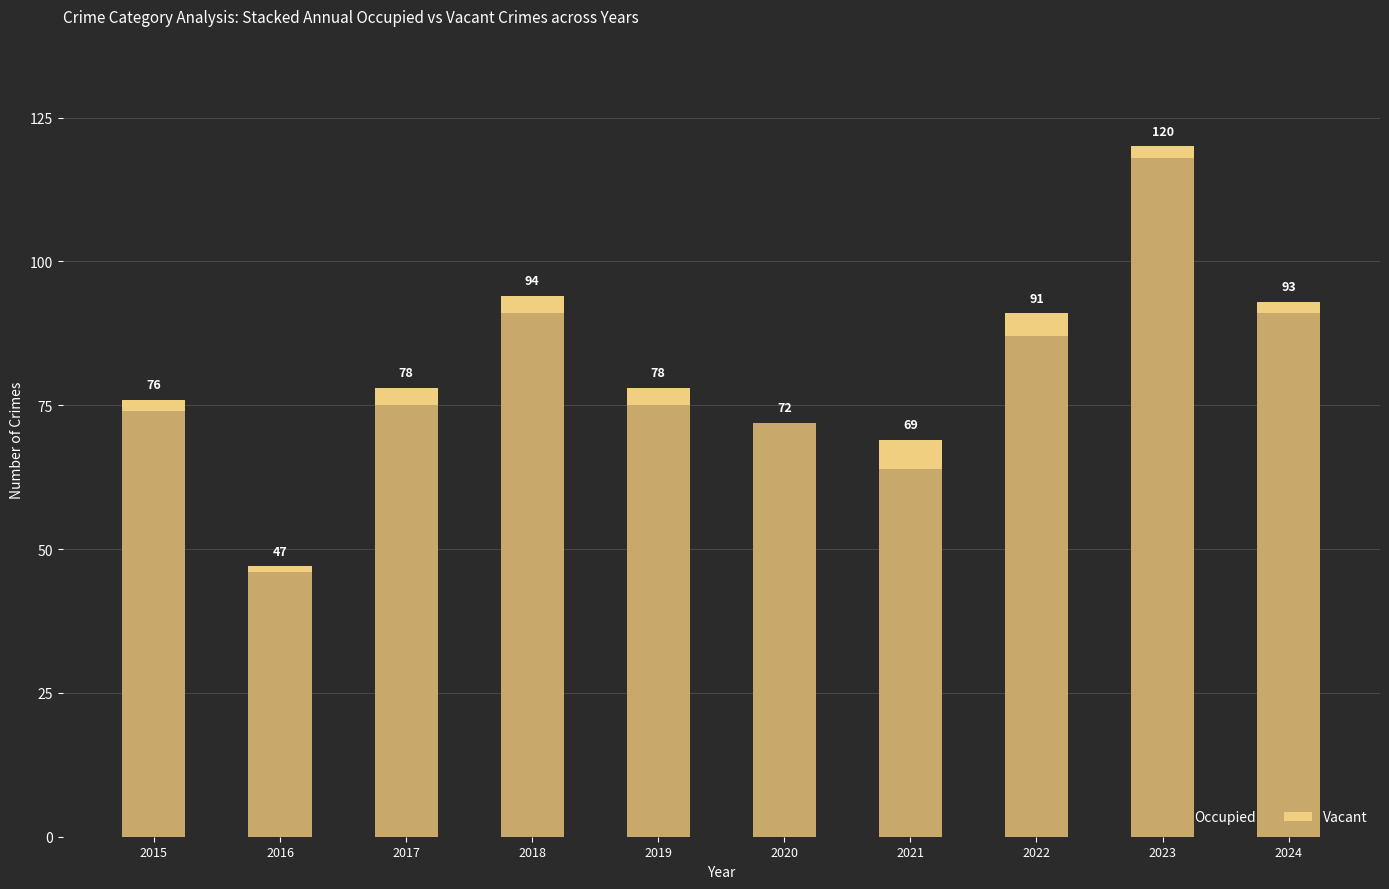

What are all the series names shown in the legend?

Occupied, Vacant